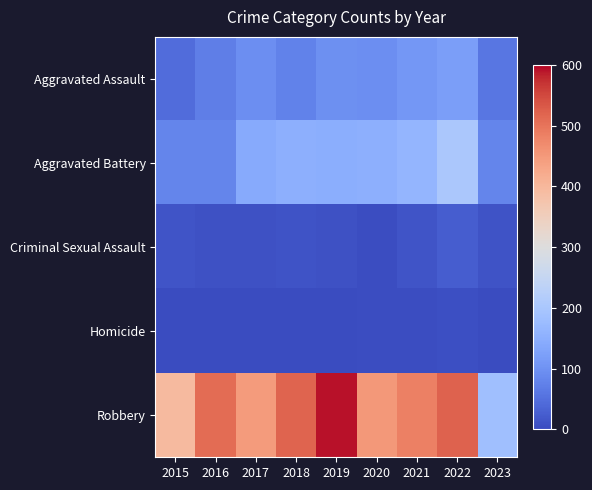

Reading right to left, what are all the values shown in this chart?

Aggravated Assault: 2023=60	2022=121	2021=110	2020=94	2019=98	2018=77	2017=95	2016=71	2015=46
Aggravated Battery: 2023=80	2022=202	2021=162	2020=150	2019=148	2018=152	2017=142	2016=82	2015=82
Criminal Sexual Assault: 2023=11	2022=24	2021=14	2020=4	2019=8	2018=11	2017=8	2016=8	2015=12
Homicide: 2023=2	2022=5	2021=4	2020=3	2019=2	2018=1	2017=1	2016=1	2015=0
Robbery: 2023=185	2022=521	2021=484	2020=450	2019=591	2018=519	2017=446	2016=510	2015=395